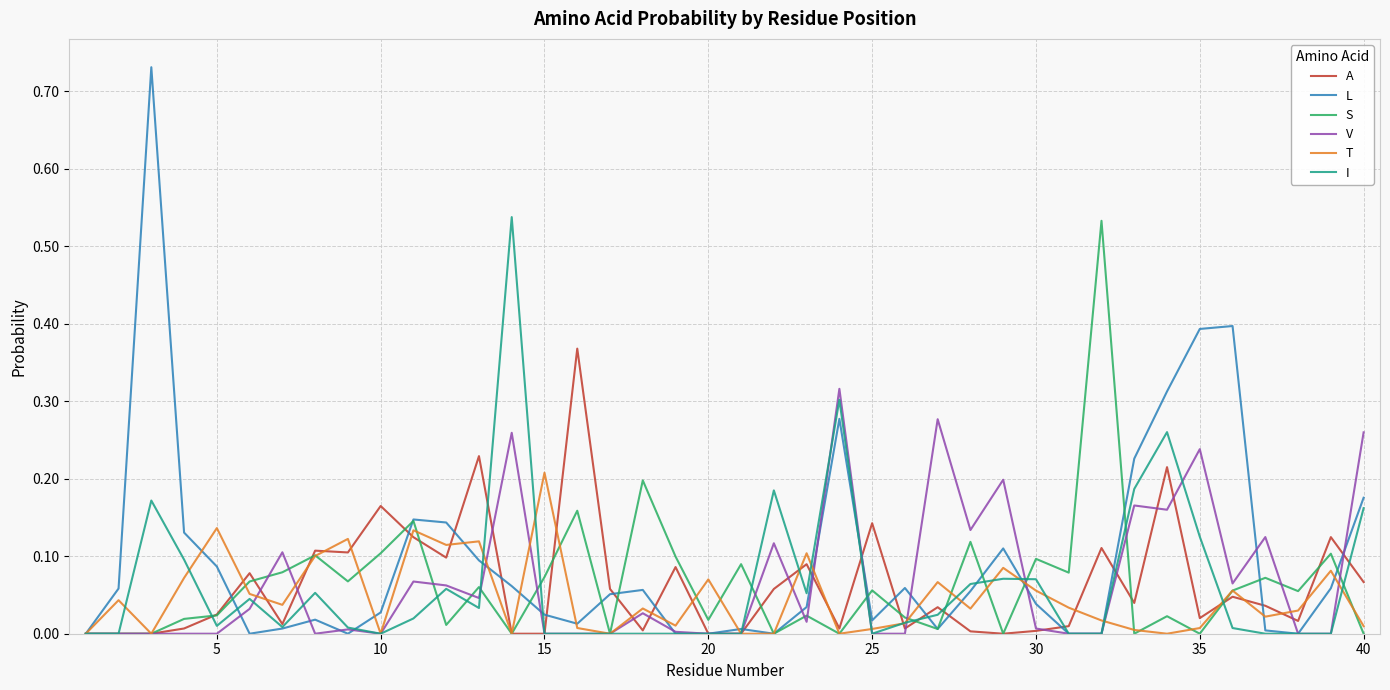

Which series has the widest spread of values?

L